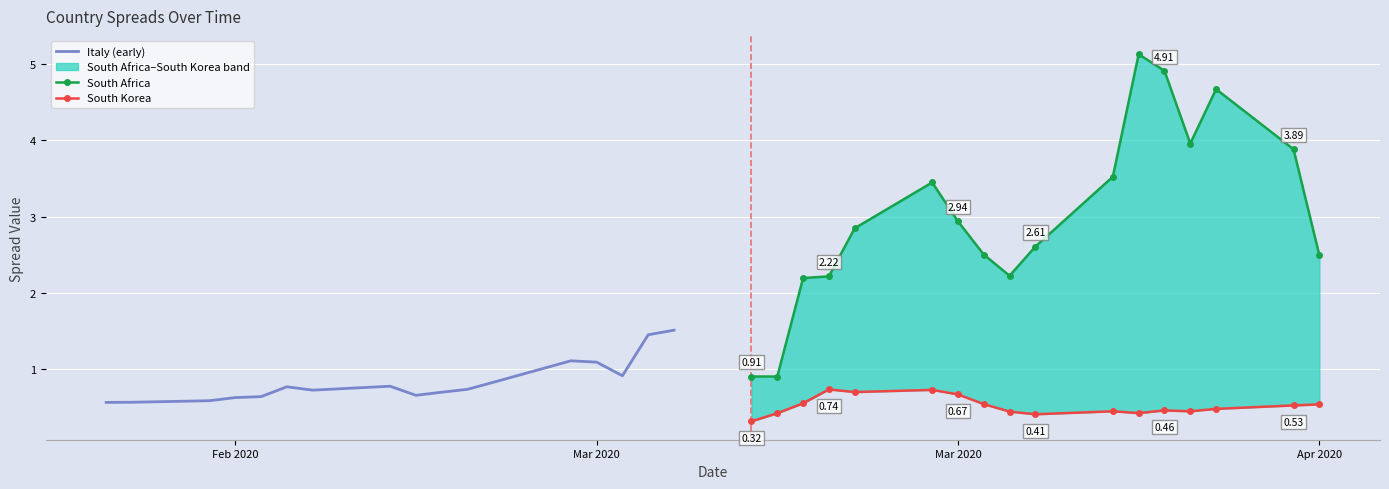

True or false: South Korea and South Africa cross at least once.

False